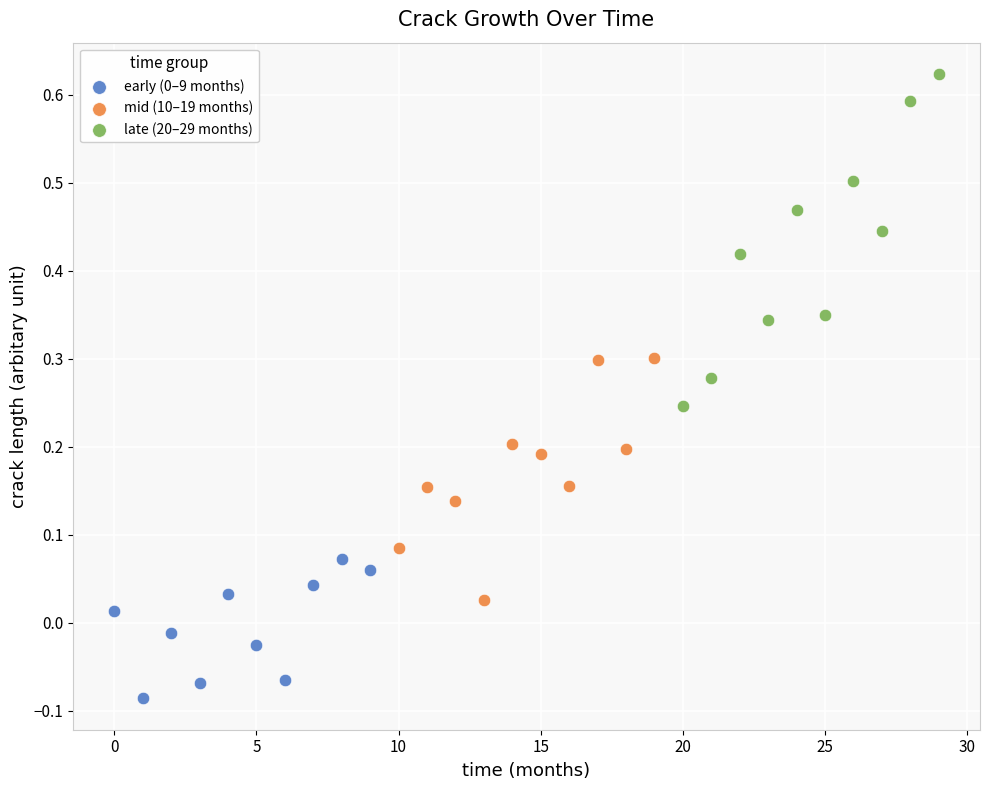

Which series contains the highest Y value?

late (20–29 months)